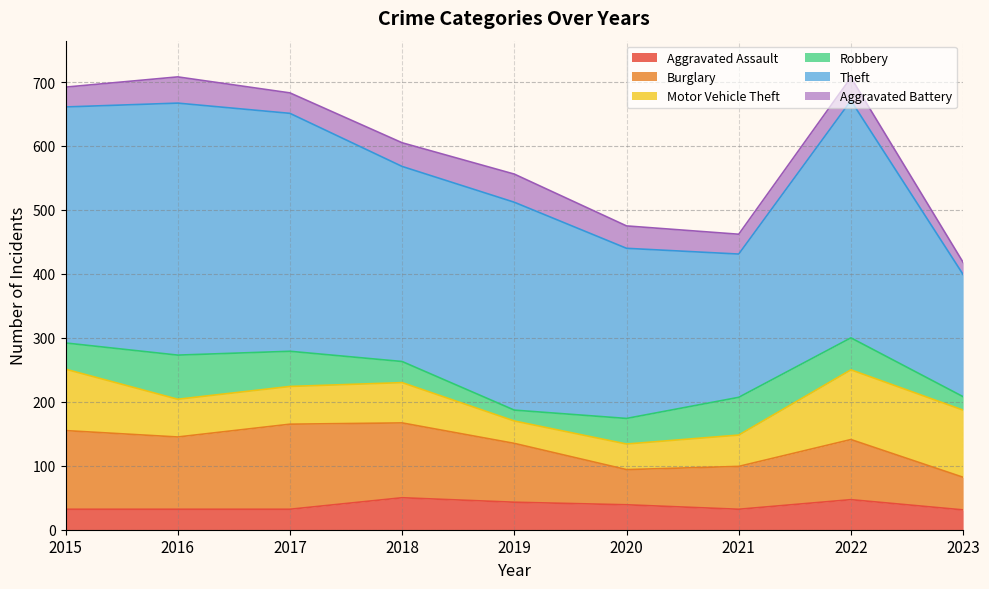

Reading right to left, extract all data points from this chart.

Aggravated Assault: 31	47	32	39	43	50	32	32	32
Burglary: 51	94	67	55	92	117	133	113	123
Motor Vehicle Theft: 105	109	49	40	35	63	59	59	96
Robbery: 21	50	59	40	17	33	55	69	41
Theft: 191	371	224	266	325	305	372	394	369
Aggravated Battery: 19	36	31	35	44	37	32	41	31